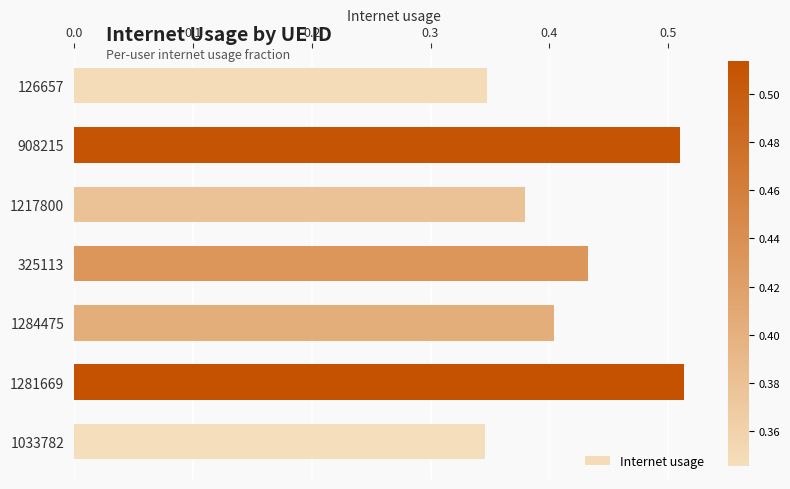

Count the number of categories in the chart.

7